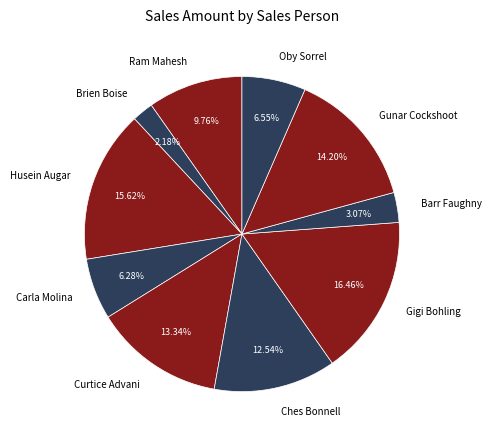

To the nearest percent, what is the combined percentage of Oby Sorrel and Gigi Bohling?

23%